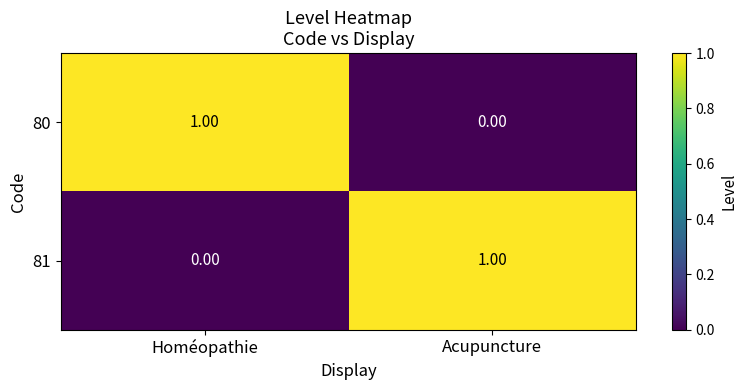

What is the greatest value displayed?

1